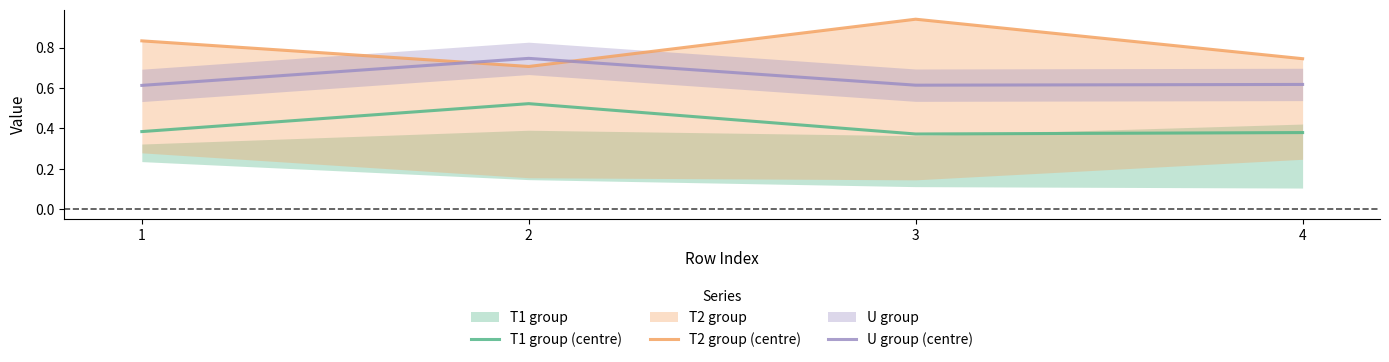

What is the total value across all series at 2?

2.0